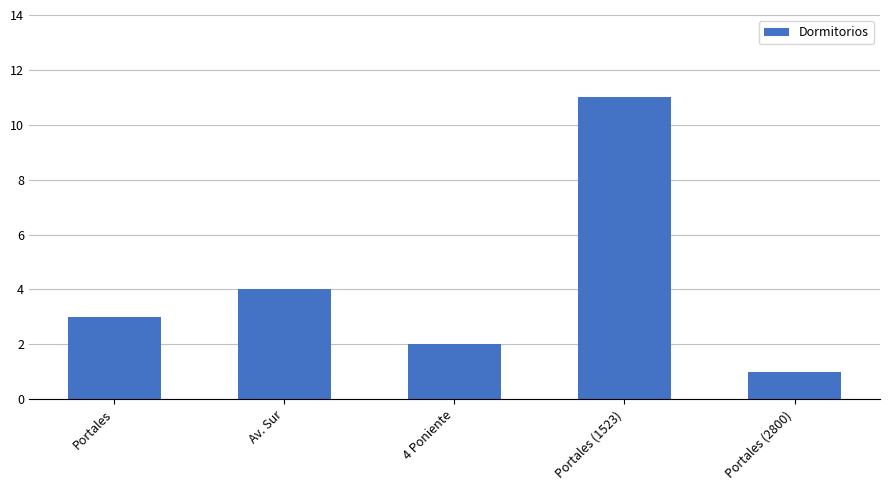

Rank the categories by value from highest to lowest.

Portales (1523), Av. Sur, Portales, 4 Poniente, Portales (2800)